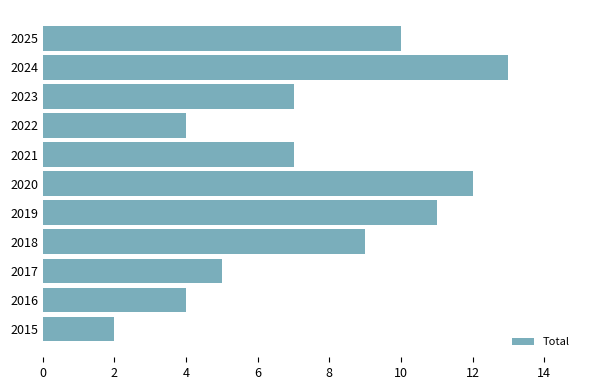

What is the greatest value displayed?

13